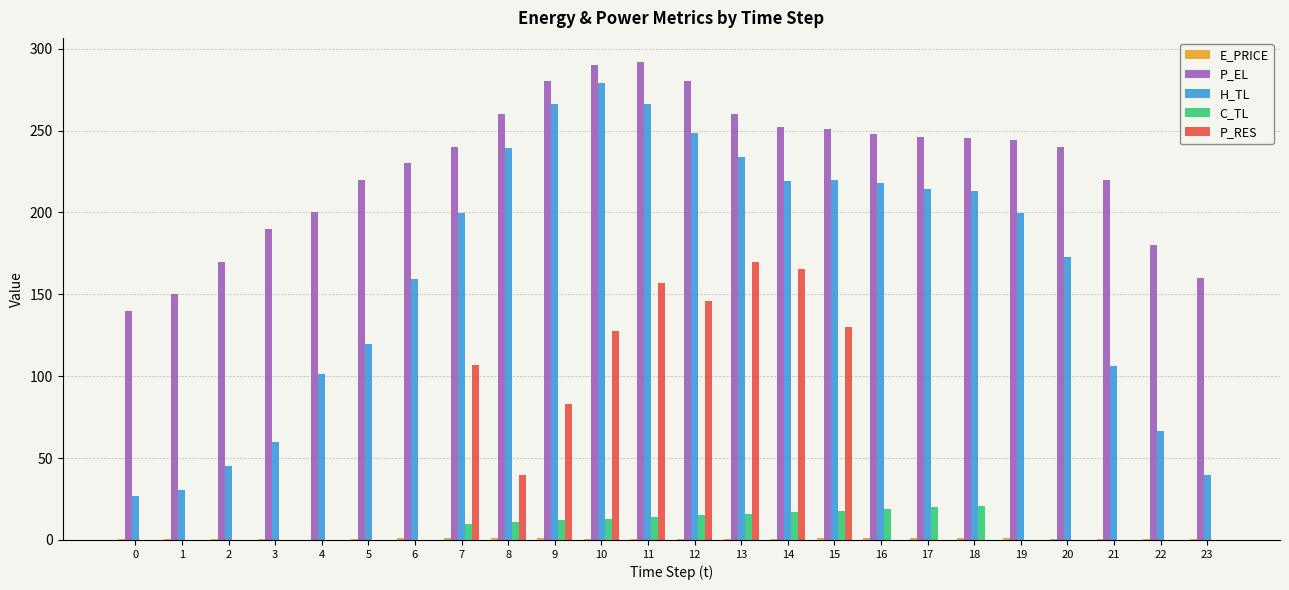

Where does the C_TL series first go above 10?

7